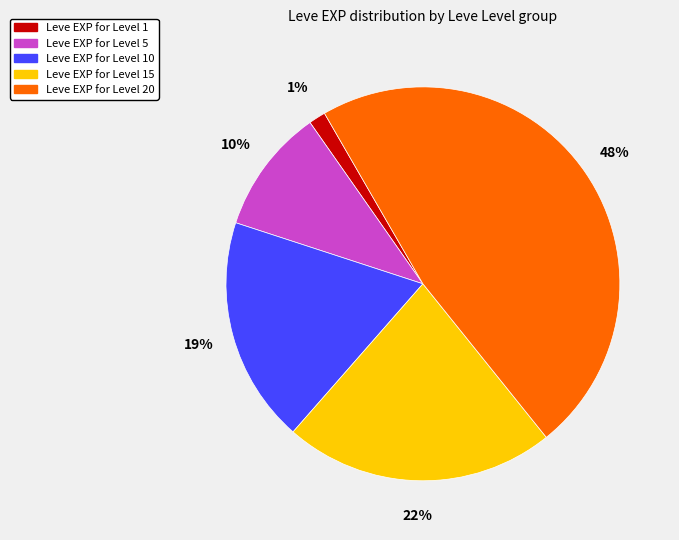

To the nearest percent, what is the average slice percentage?

20%